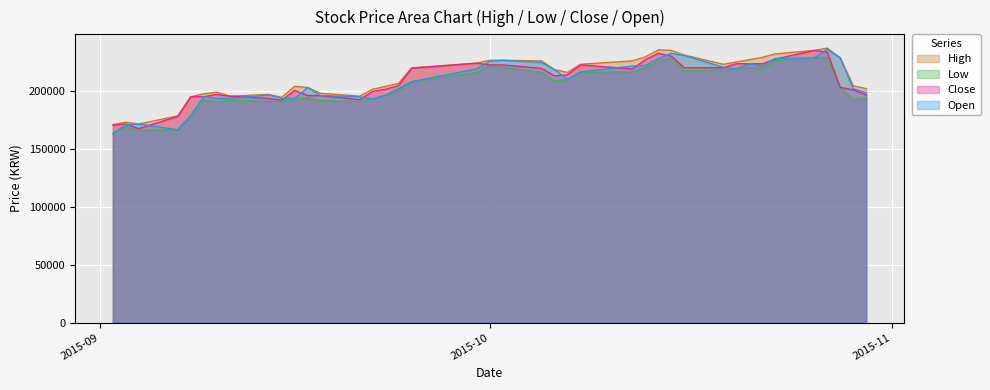

Where is the first local maximum for Open?

2015-09-04